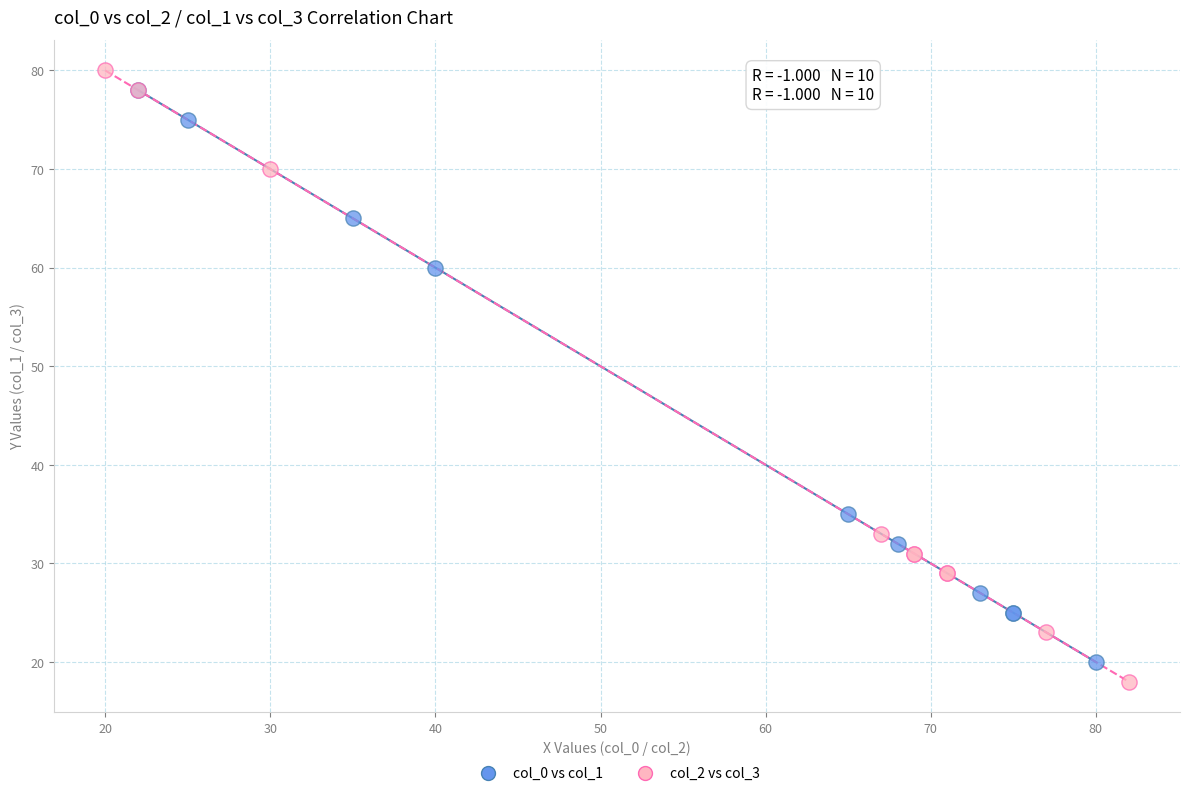

Which series has the widest spread of Y values?

col_2 vs col_3